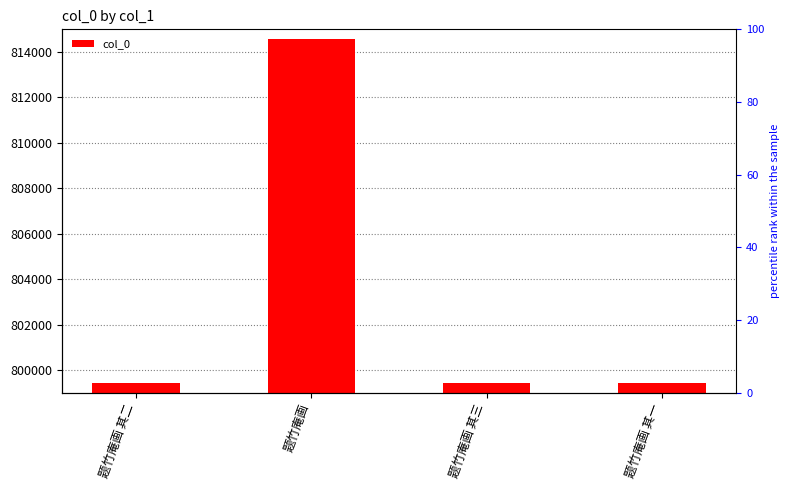

What is the approximate value at 题竹庵画 其一, to the nearest 10?

799430